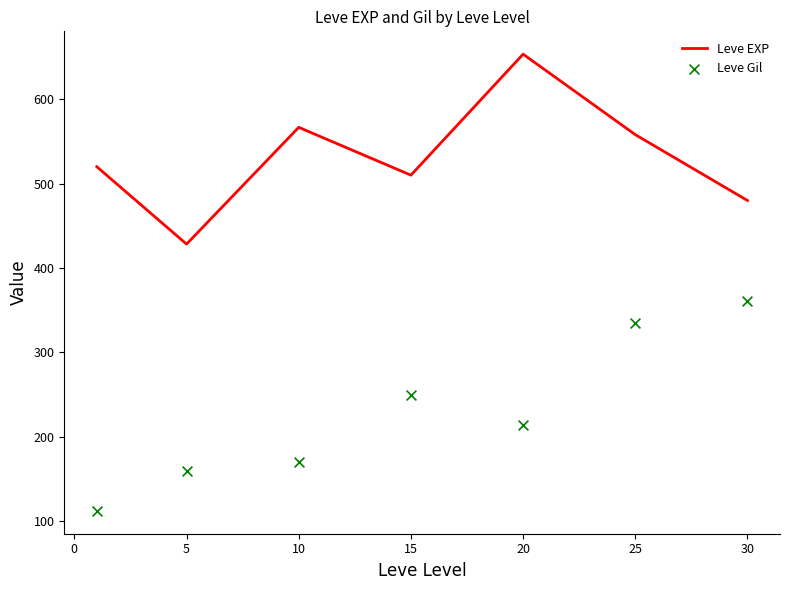

Which series reaches the minimum Y coordinate?

Leve Gil